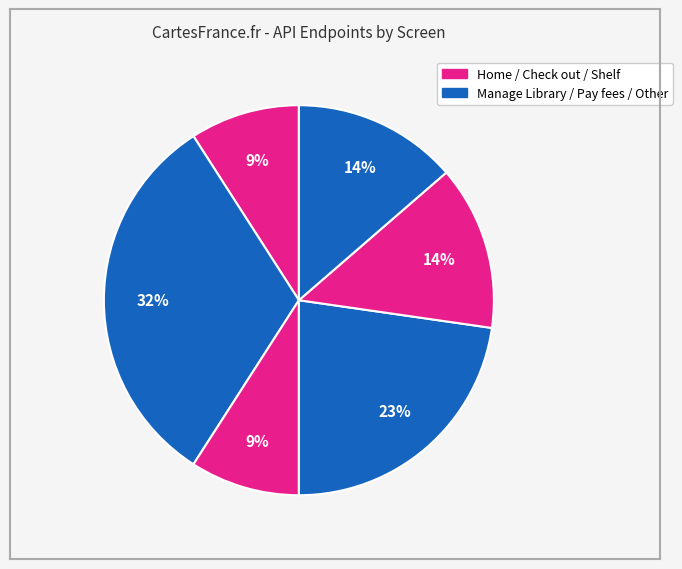

Is there a majority slice in this chart?

No